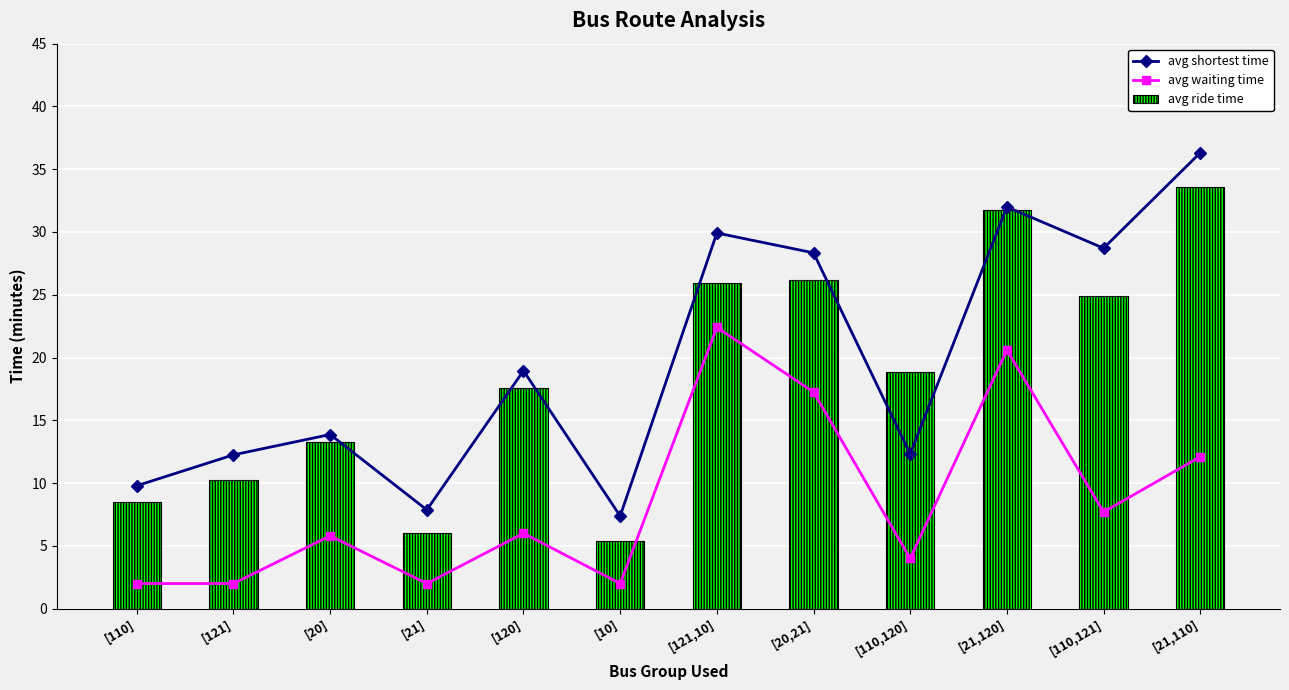

Which category has the highest value across all series?

[21,110]